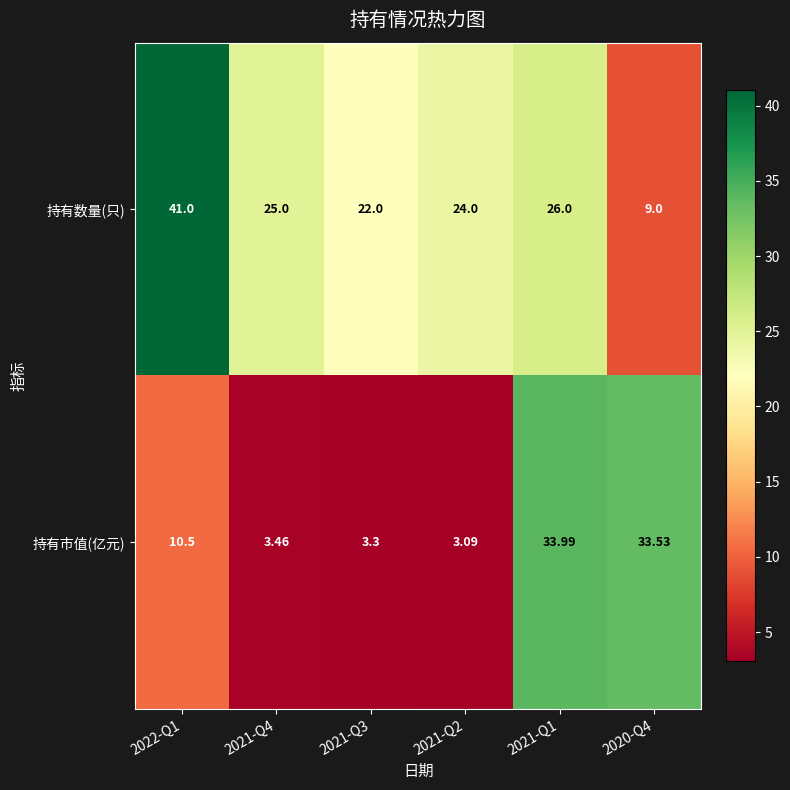

List the series in order of their overall mean, lowest first.

持有市值(亿元), 持有数量(只)